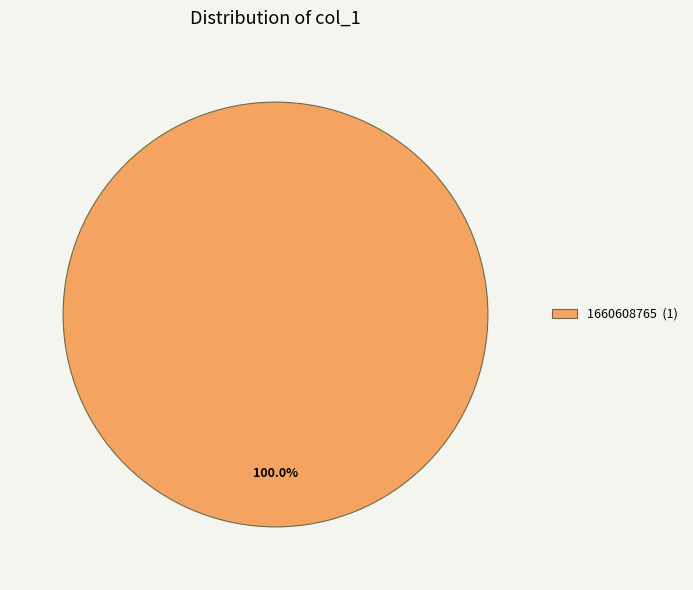

Does any single category account for the majority?

Yes